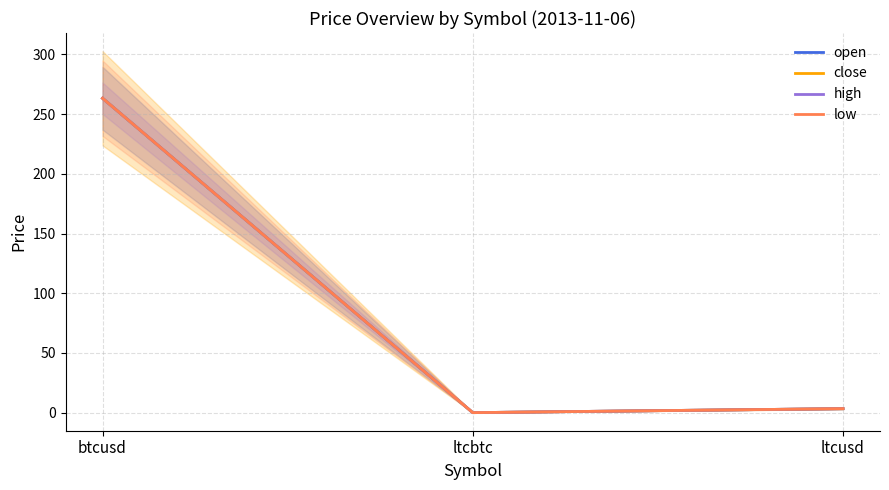

How many series are shown in this chart?

4